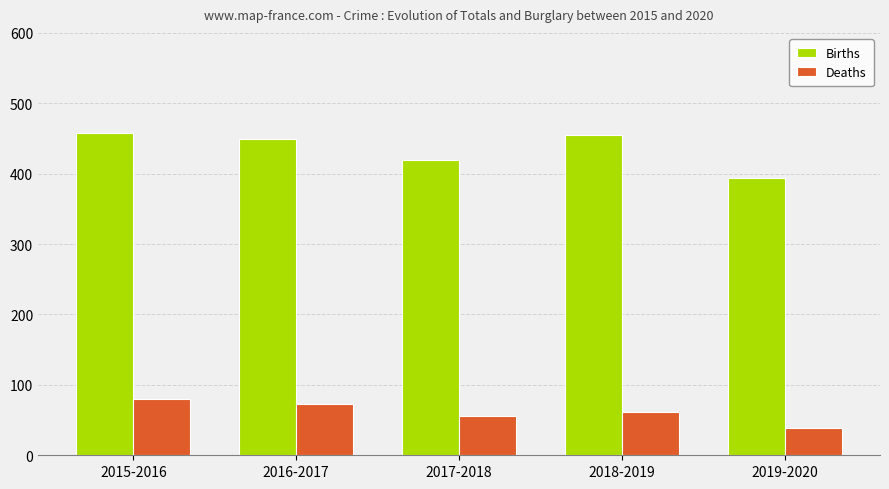

How many bars are there in each group?

2